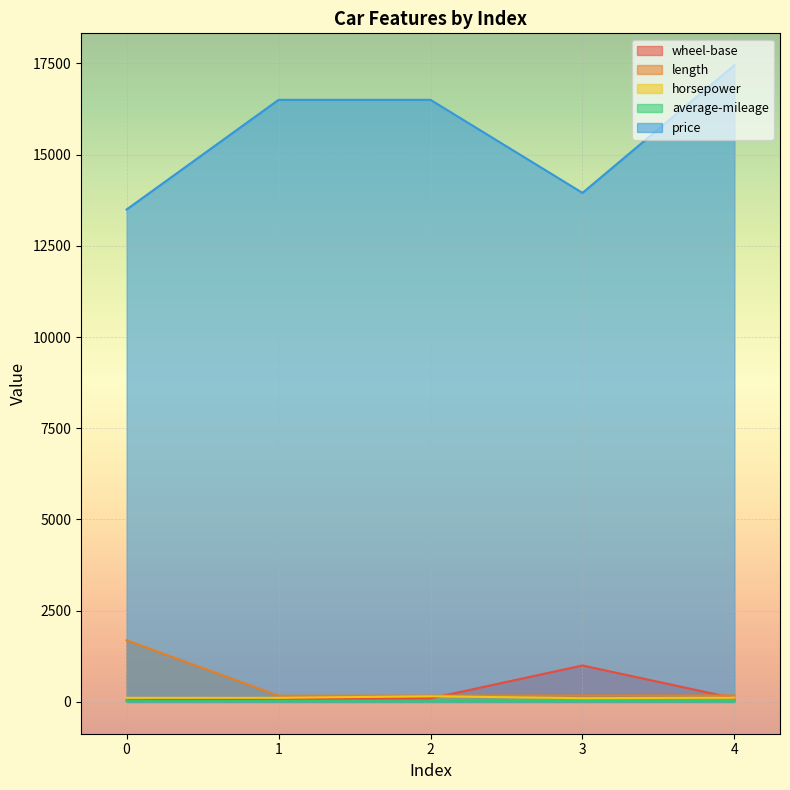

What is the sum of the wheel-base values at 2 and 0?

133.1